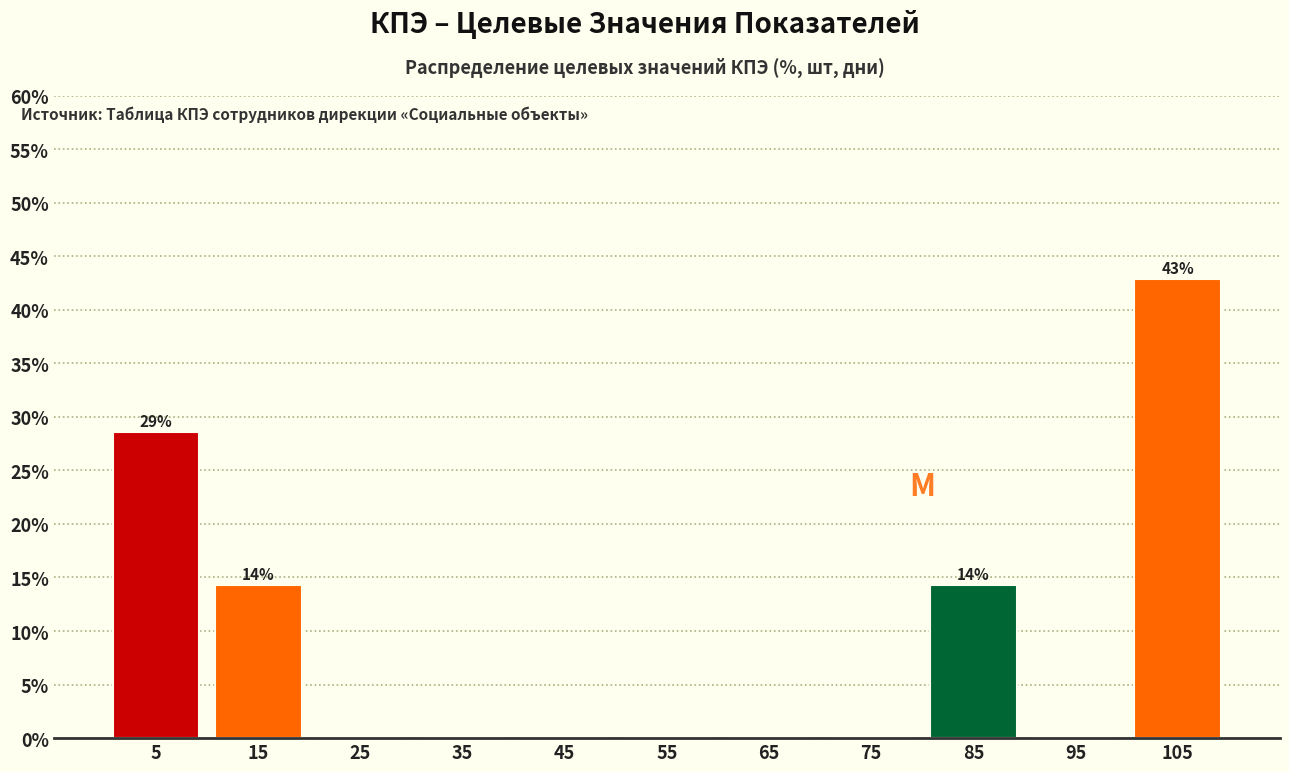

Over which range of the x-axis is the bar tallest?

100 to 110